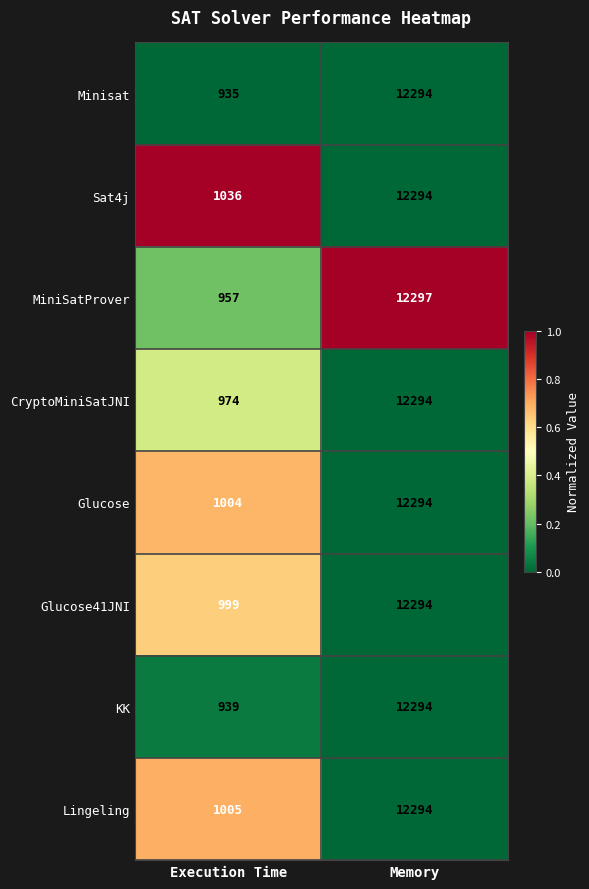

Rank the categories by CryptoMiniSatJNI value from lowest to highest.

Execution Time, Memory